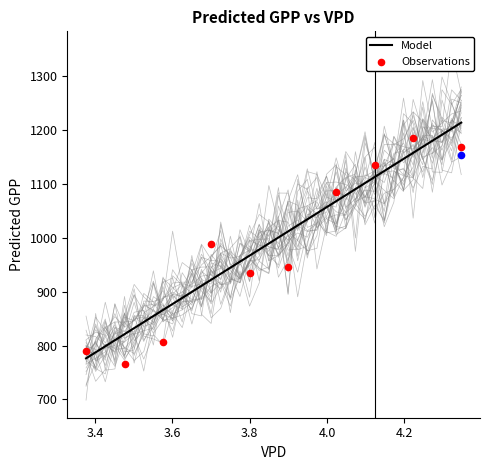

What is the lowest value of the Model series?

776.4